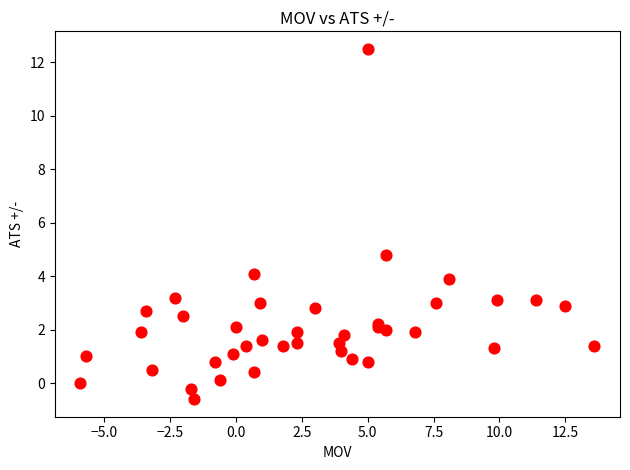

What Y value in the scatter plot is closest to 5?

4.8